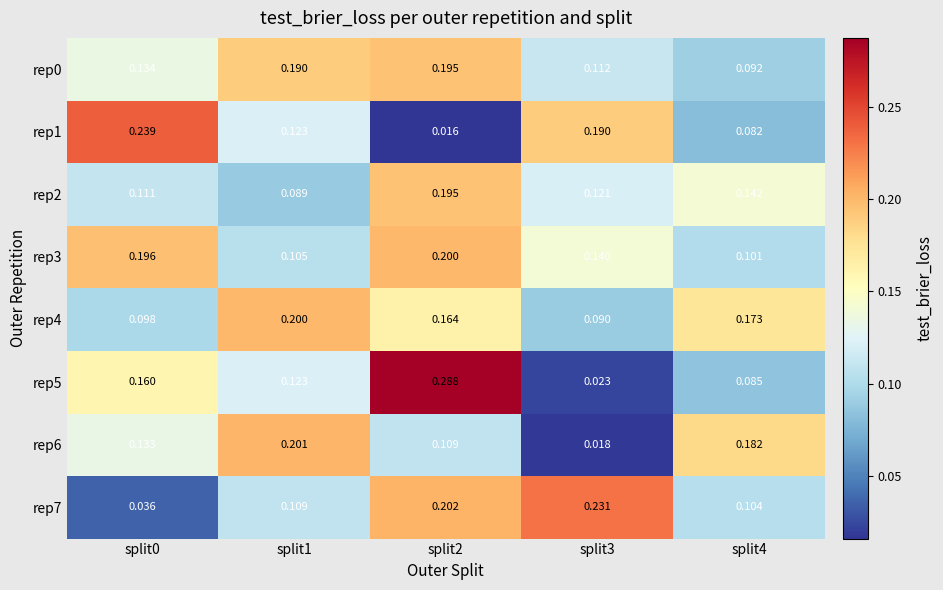

How many distinct data groups are displayed?

8